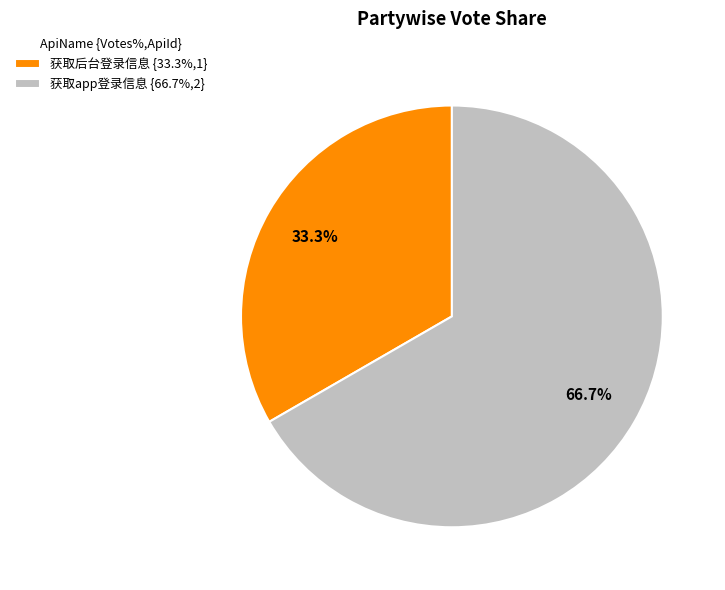

To the nearest percent, what is the difference between the 获取app登录信息 and 获取后台登录信息 slice percentages?

33%